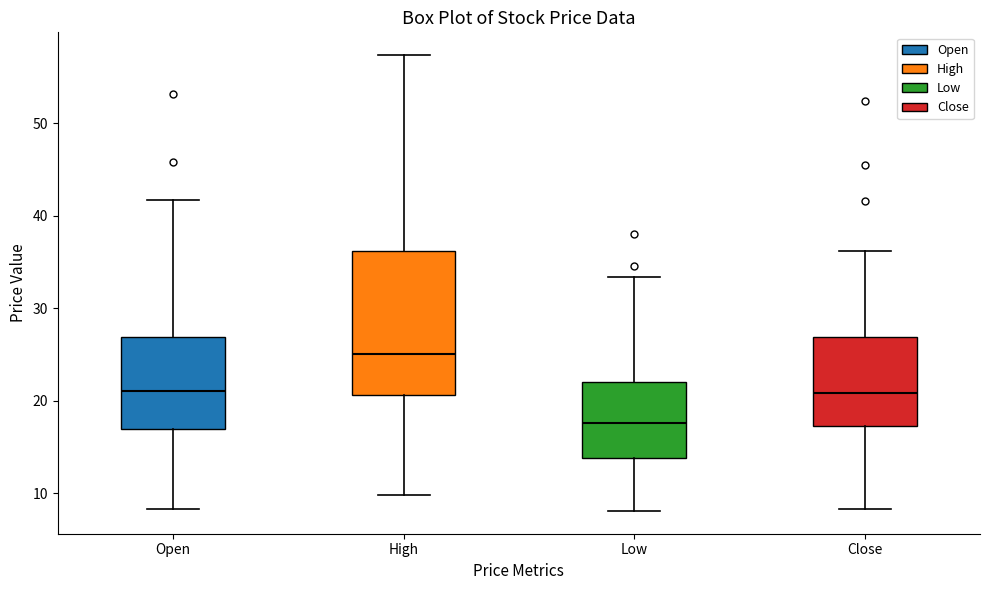

Which box is the tallest, from its lower edge to its upper edge?

High